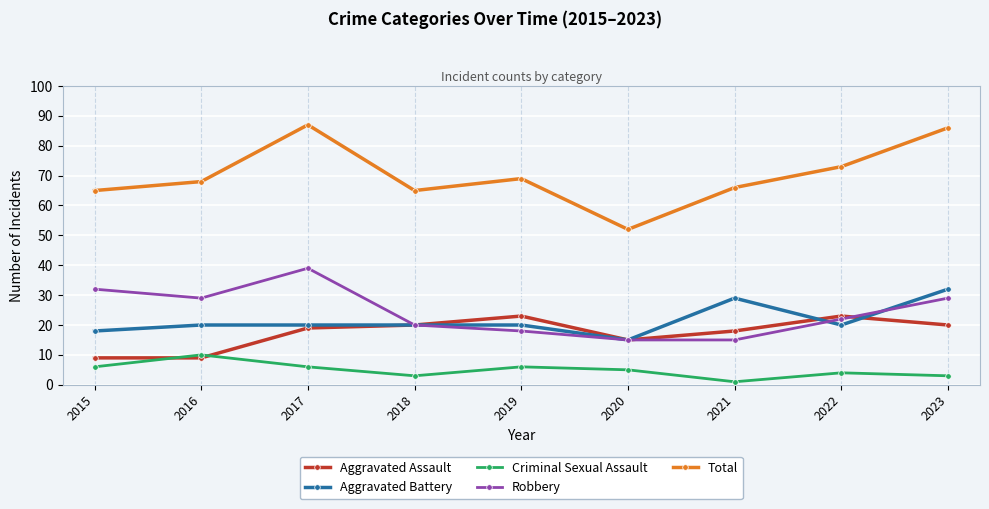

Reading left to right, list all the values displayed in this chart.

Aggravated Assault: 2015=9	2016=9	2017=19	2018=20	2019=23	2020=15	2021=18	2022=23	2023=20
Aggravated Battery: 2015=18	2016=20	2017=20	2018=20	2019=20	2020=15	2021=29	2022=20	2023=32
Criminal Sexual Assault: 2015=6	2016=10	2017=6	2018=3	2019=6	2020=5	2021=1	2022=4	2023=3
Robbery: 2015=32	2016=29	2017=39	2018=20	2019=18	2020=15	2021=15	2022=22	2023=29
Total: 2015=65	2016=68	2017=87	2018=65	2019=69	2020=52	2021=66	2022=73	2023=86